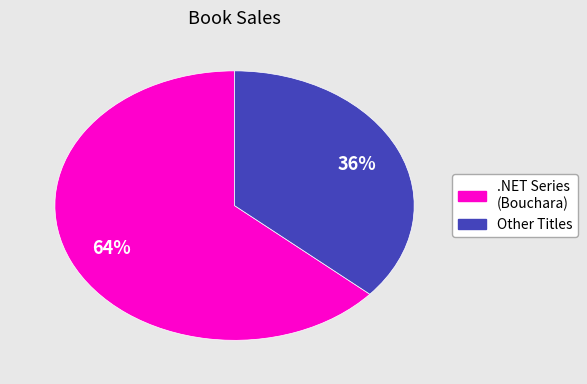

To the nearest percent, what is the average slice percentage?

50%